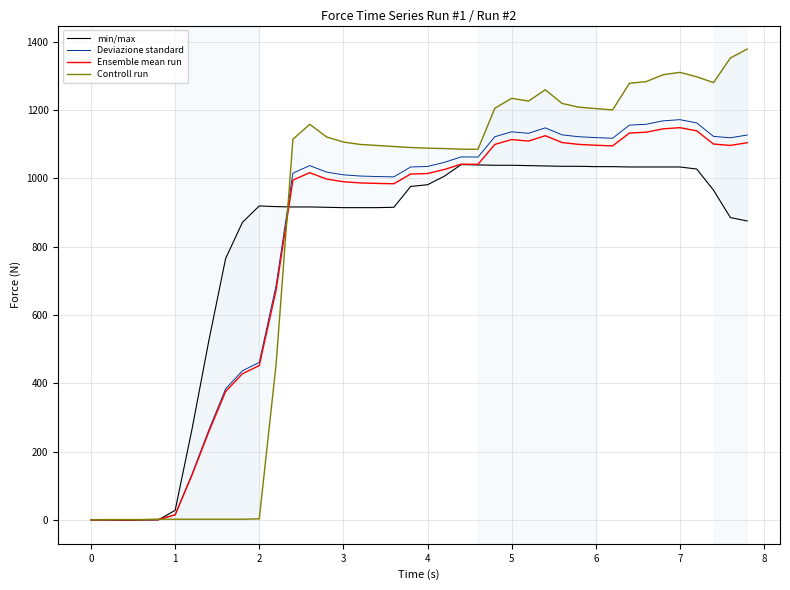

The value of Ensemble mean run at 5 is 740.8. True or false?

False